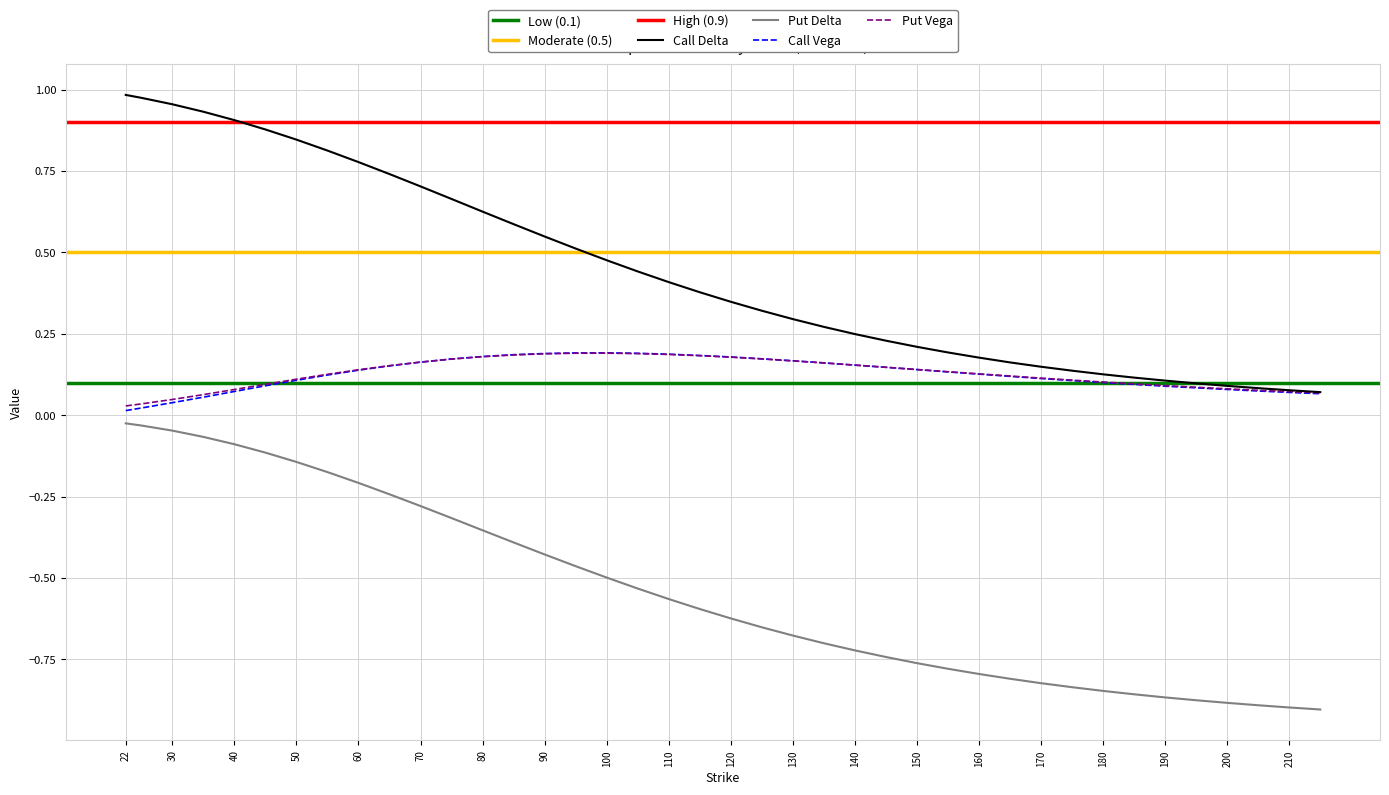

Read the Call Vega value at 105.

0.2